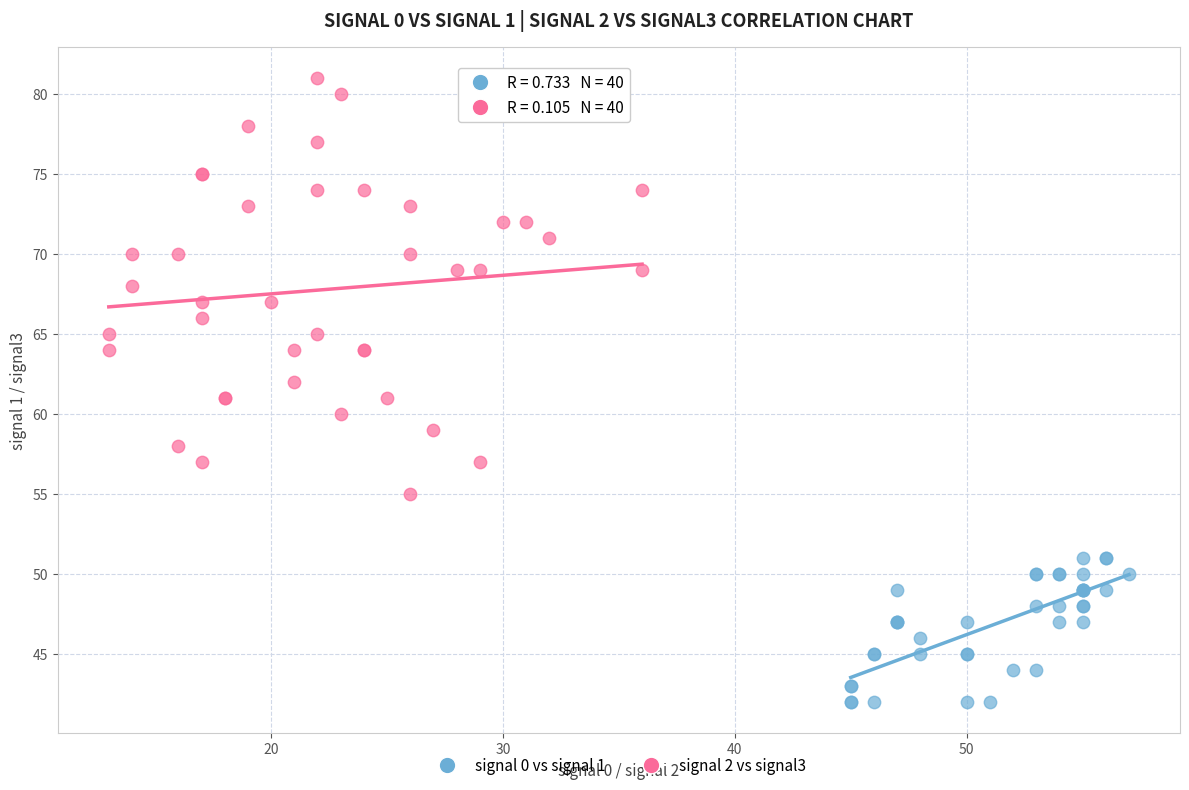

Which series has the widest spread of Y values?

signal 2 vs signal3